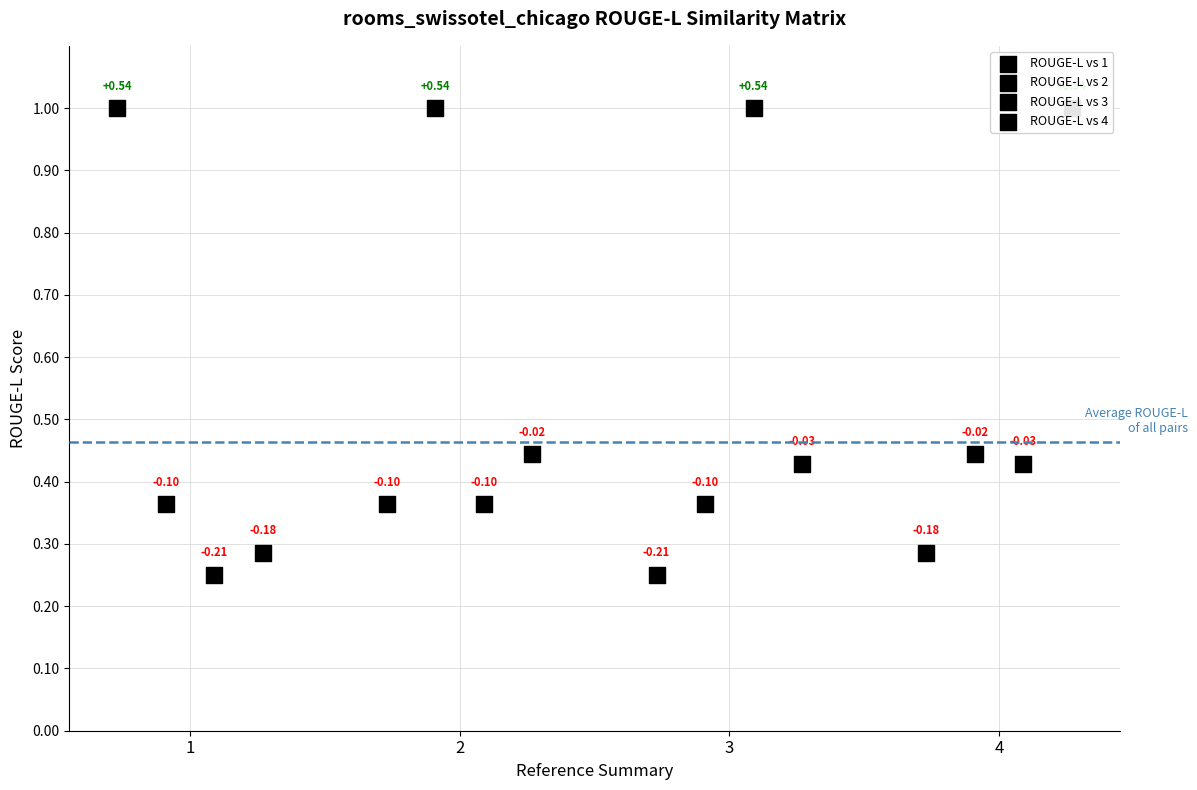

At how many categories does at least one series exceed 0?

4